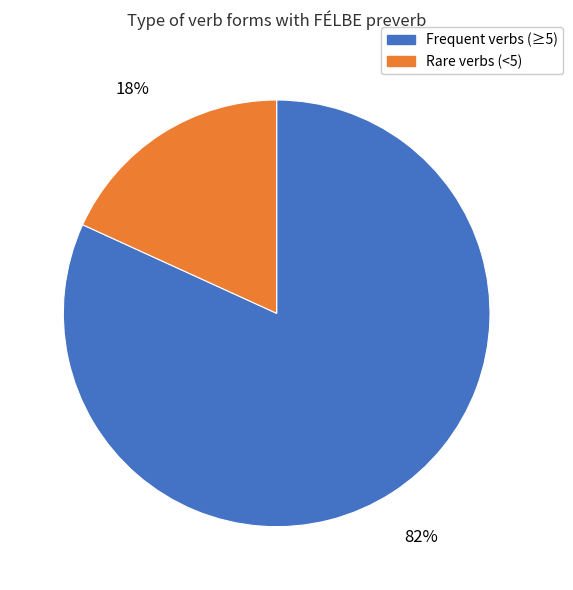

Is there any slice that represents more than half of the pie?

Yes